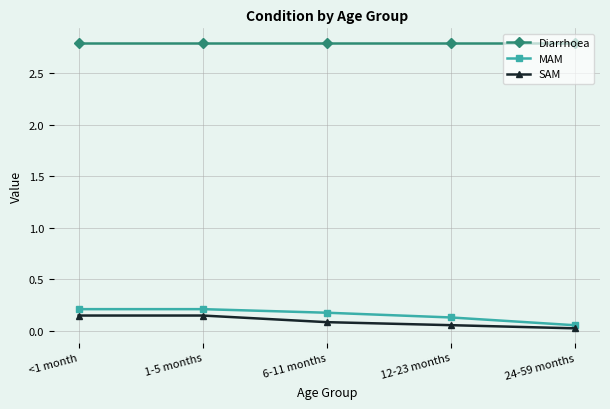

Is the value of MAM at 6-11 months greater than the value of Diarrhoea at <1 month?

No